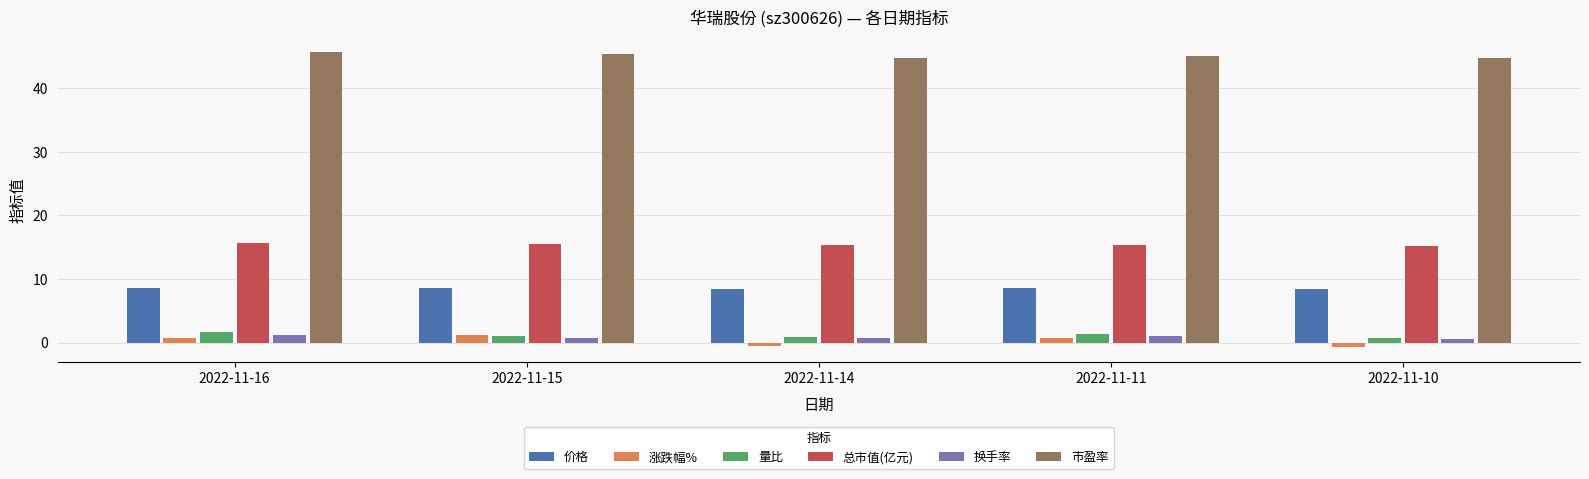

The 价格 series shows 8.6 at 2022-11-15. True or false?

True